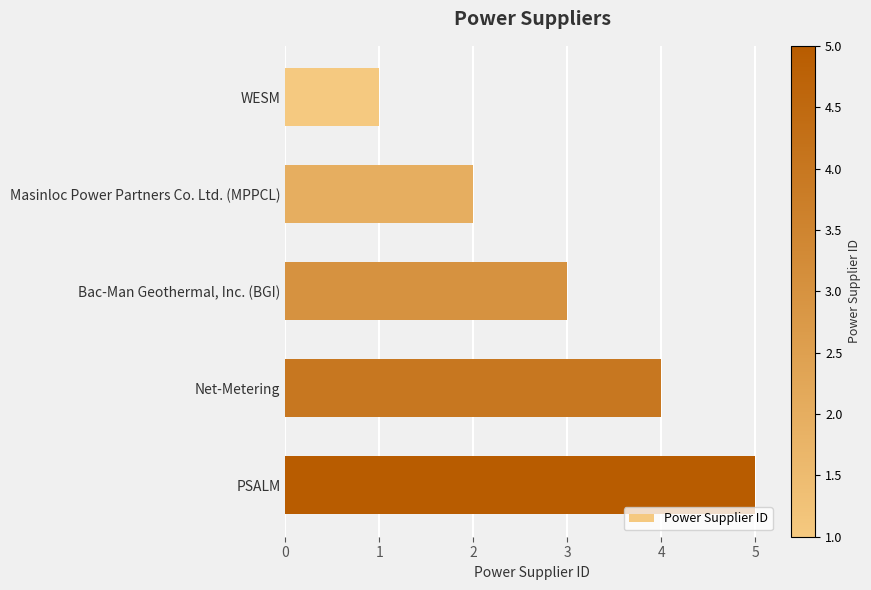

Which category has the highest value across all series?

PSALM